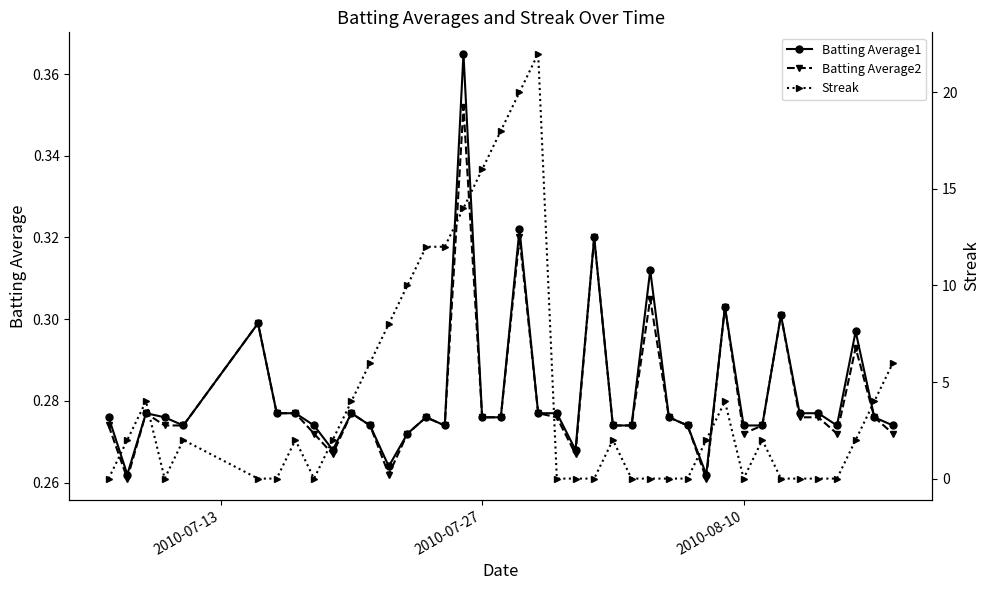

How many data points does each series have?

40